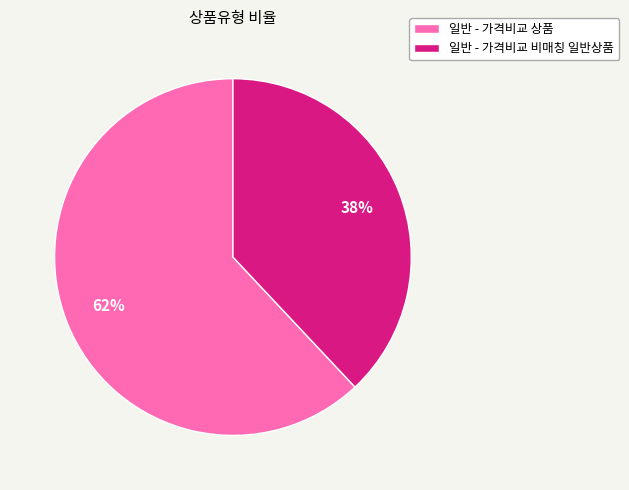

What is the ratio of the value at 일반 - 가격비교 상품 to the value at 일반 - 가격비교 비매칭 일반상품?

1.6